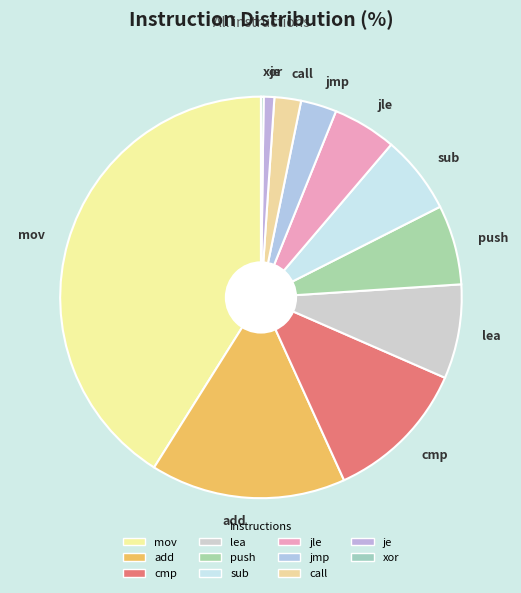

Do call and jle together represent more than half of the pie?

No